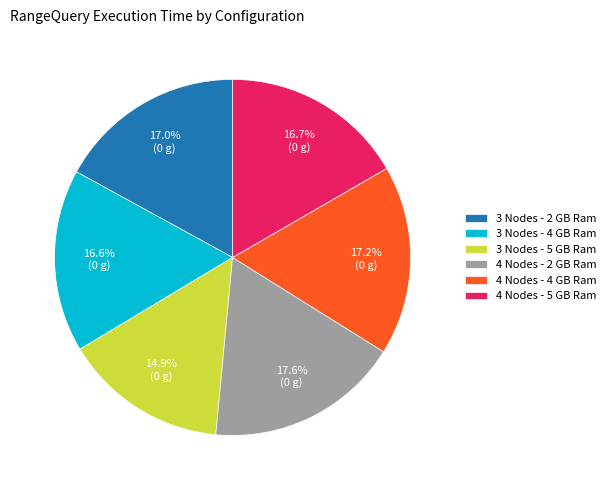

Count the number of slices in the pie.

6